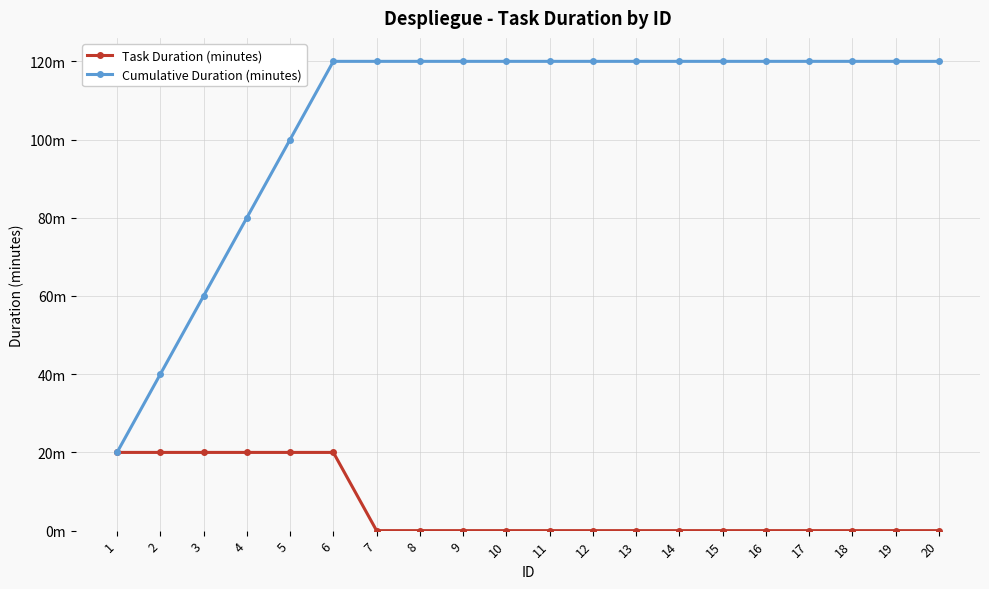

Which series has the largest range (max minus min)?

Cumulative Duration (minutes)